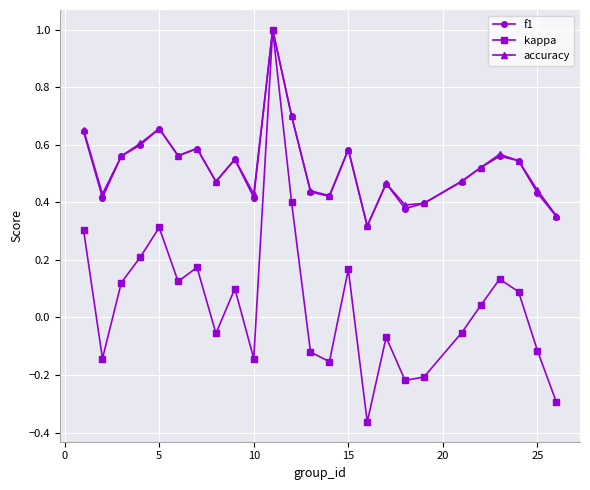

What is the maximum value shown in the chart?

1.0